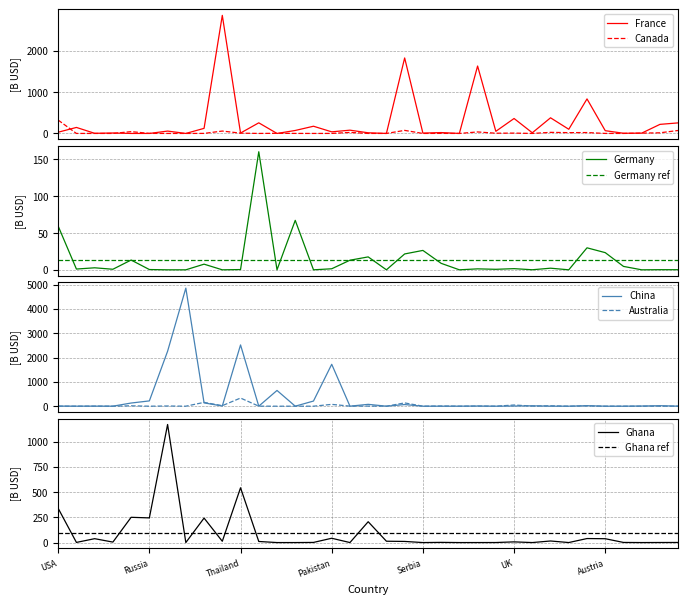

What is the value of the China (mainland) point at the 24th from the left?

7.0